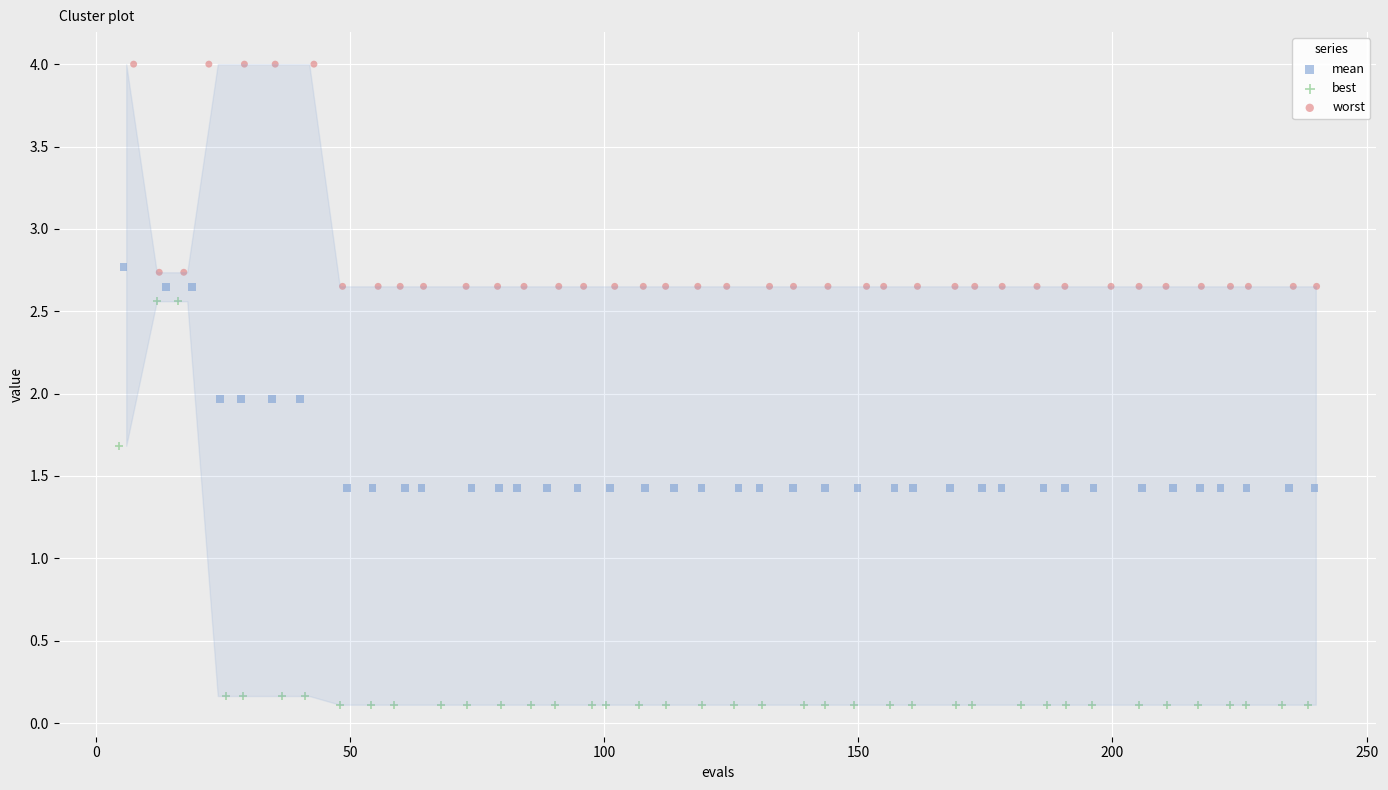

Which series contains the highest Y value?

worst